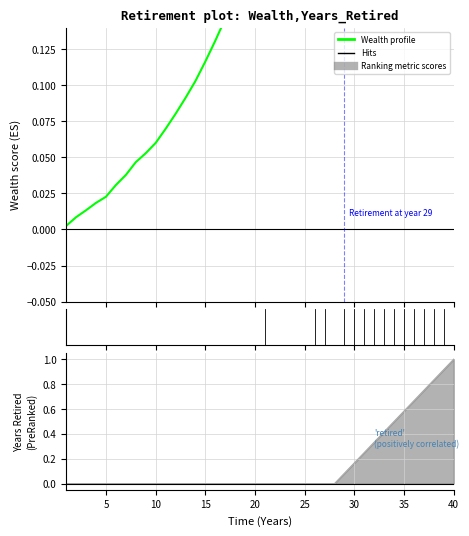

True or false: is_retired and wealth intersect in this chart.

False